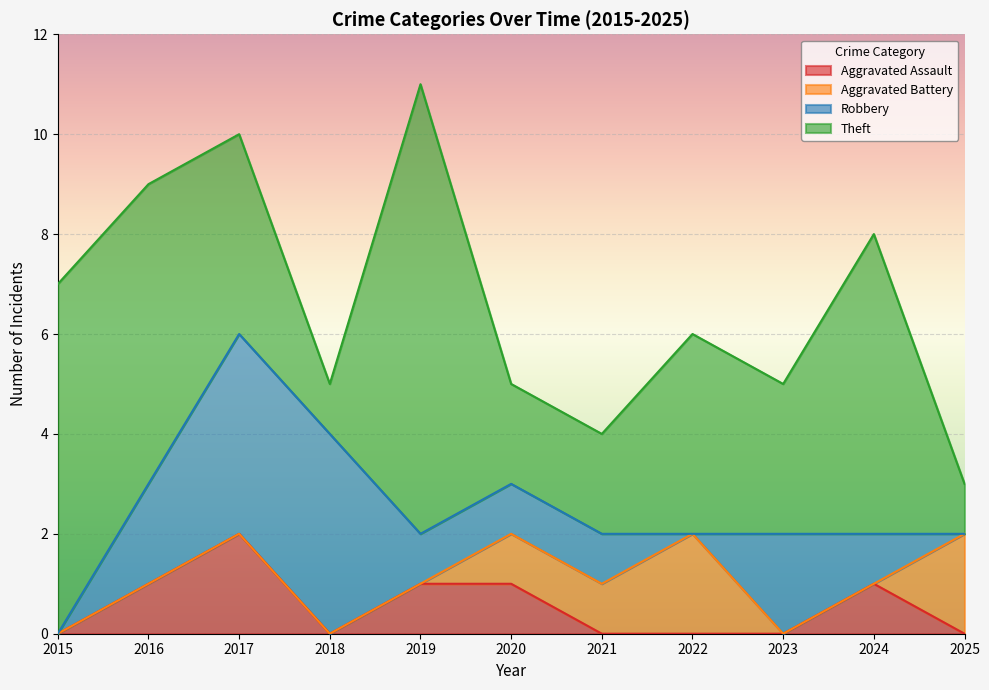

At which category does Theft reach its first local peak?

2019